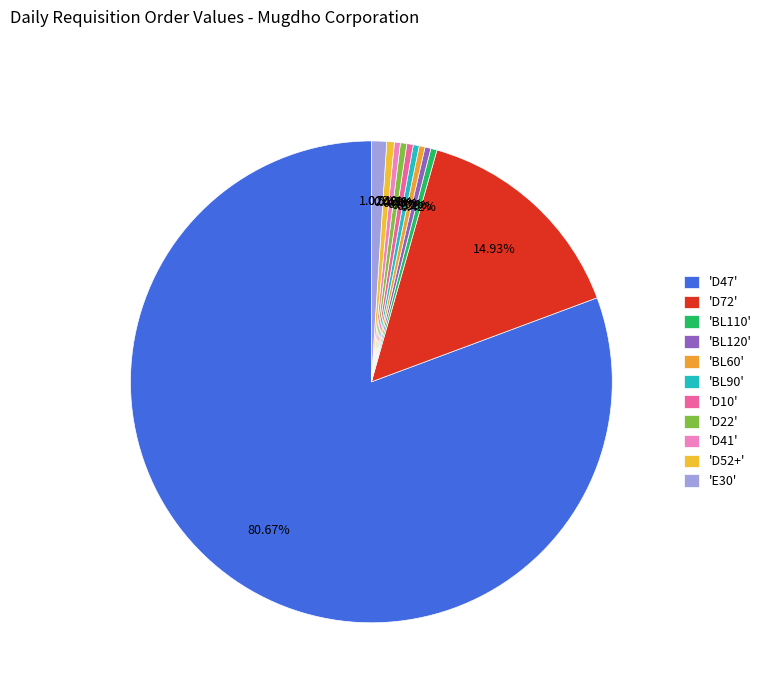

Count the number of slices in the pie.

11